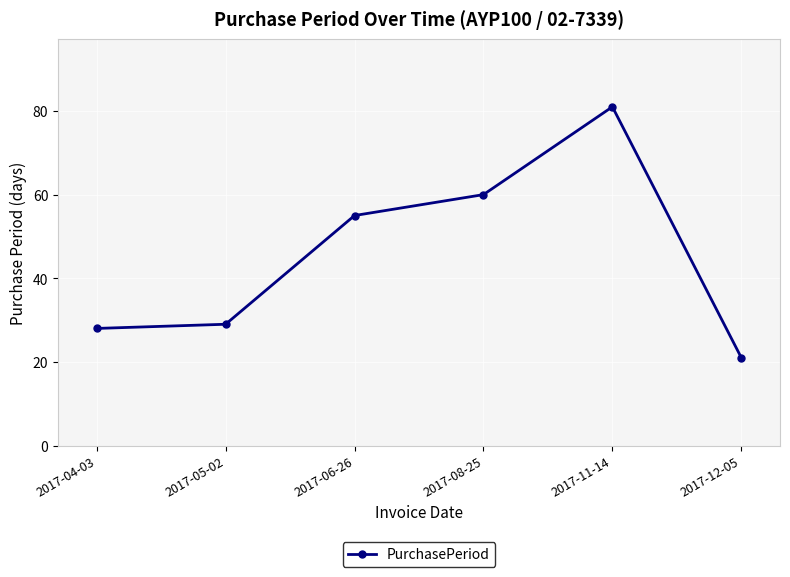

Is this an area chart (filled region under the line)?

No